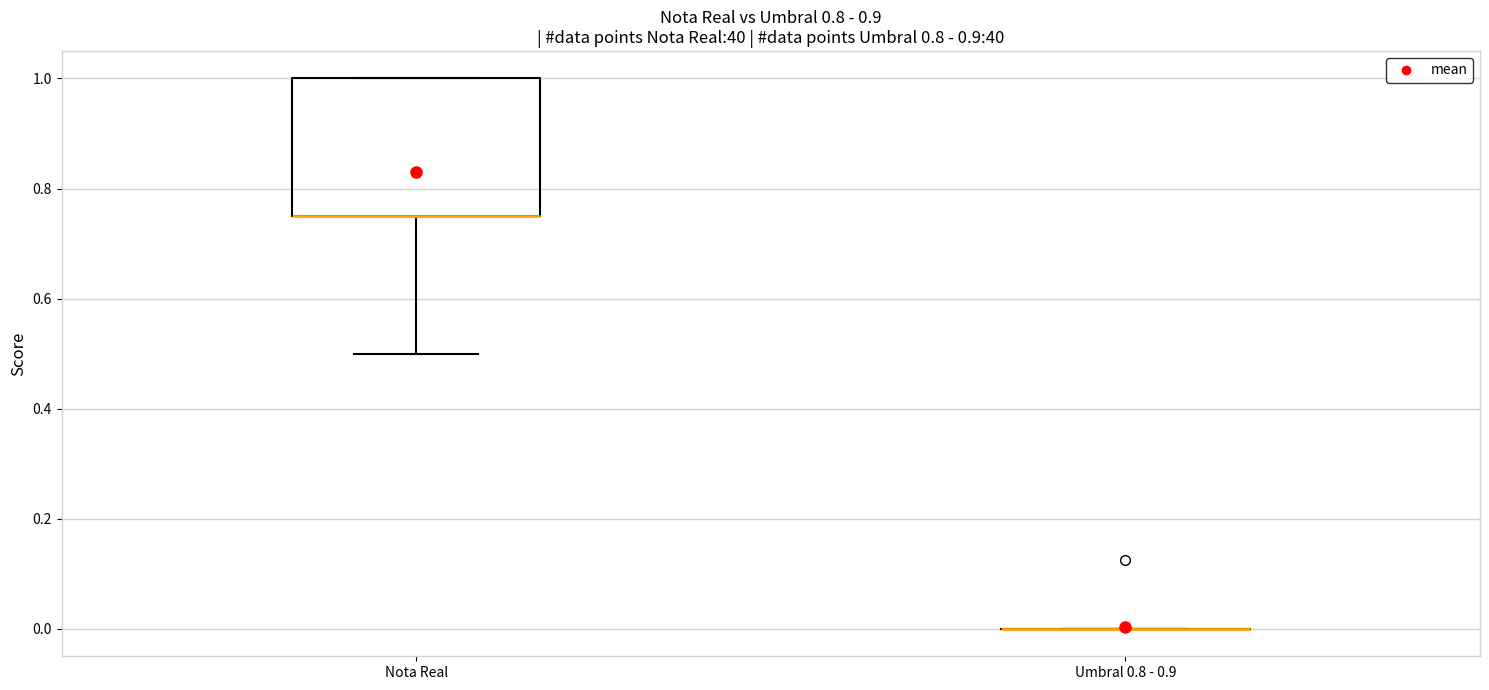

Comparing the boxes themselves (not the whiskers), which one is the tallest?

Nota Real